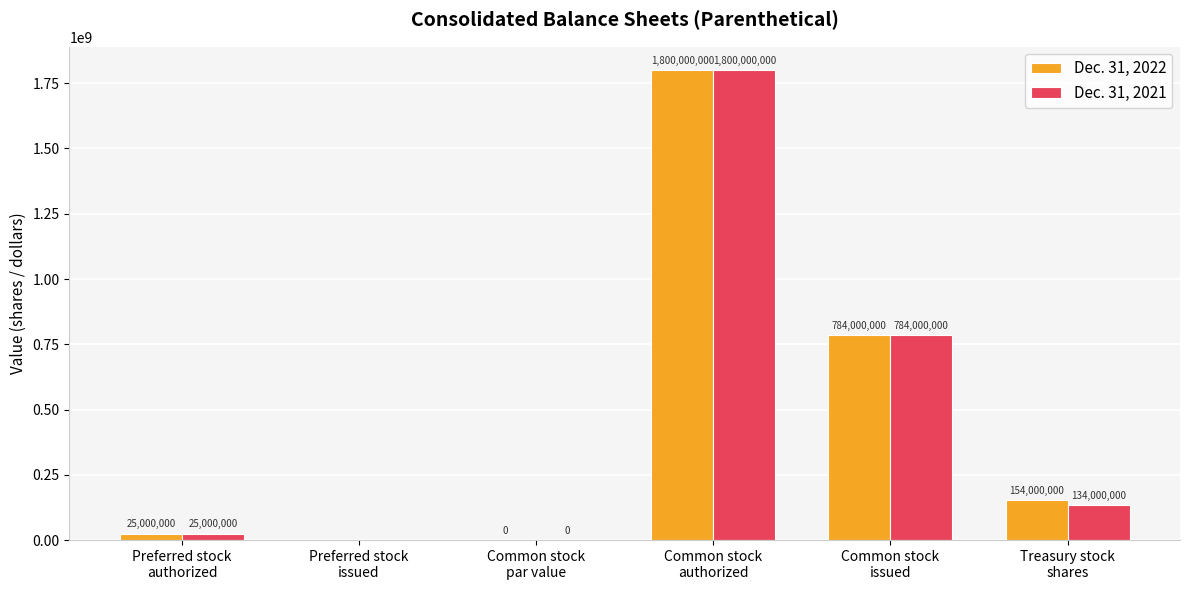

What is the greatest value displayed?

1800000000.0